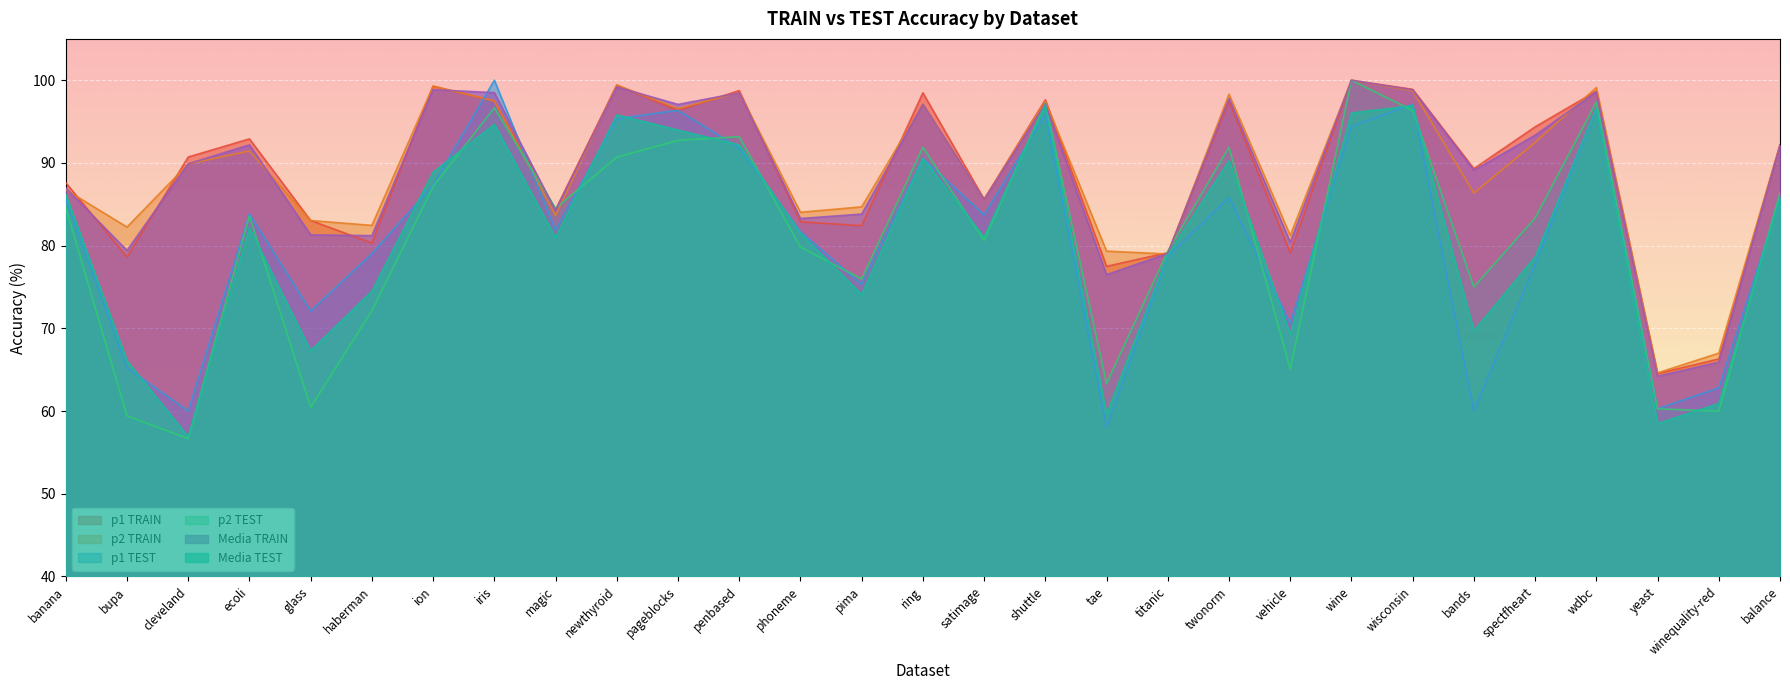

What is the value of the p2 TRAIN point at the 27th from the left?

64.6